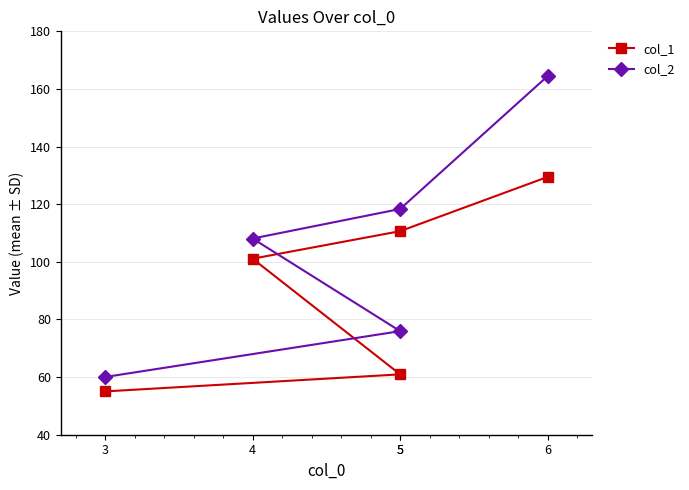

Reading right to left, extract all data points from this chart.

col_1: 6=129.5	5=110.7	4=101.1	5=61.0	3=55.0
col_2: 6=164.5	5=118.3	4=108.1	5=76.0	3=60.0